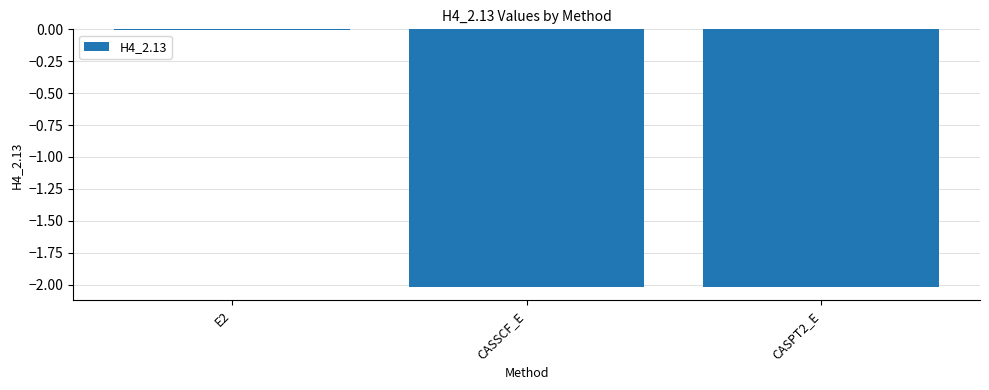

Are the bars horizontal?

No